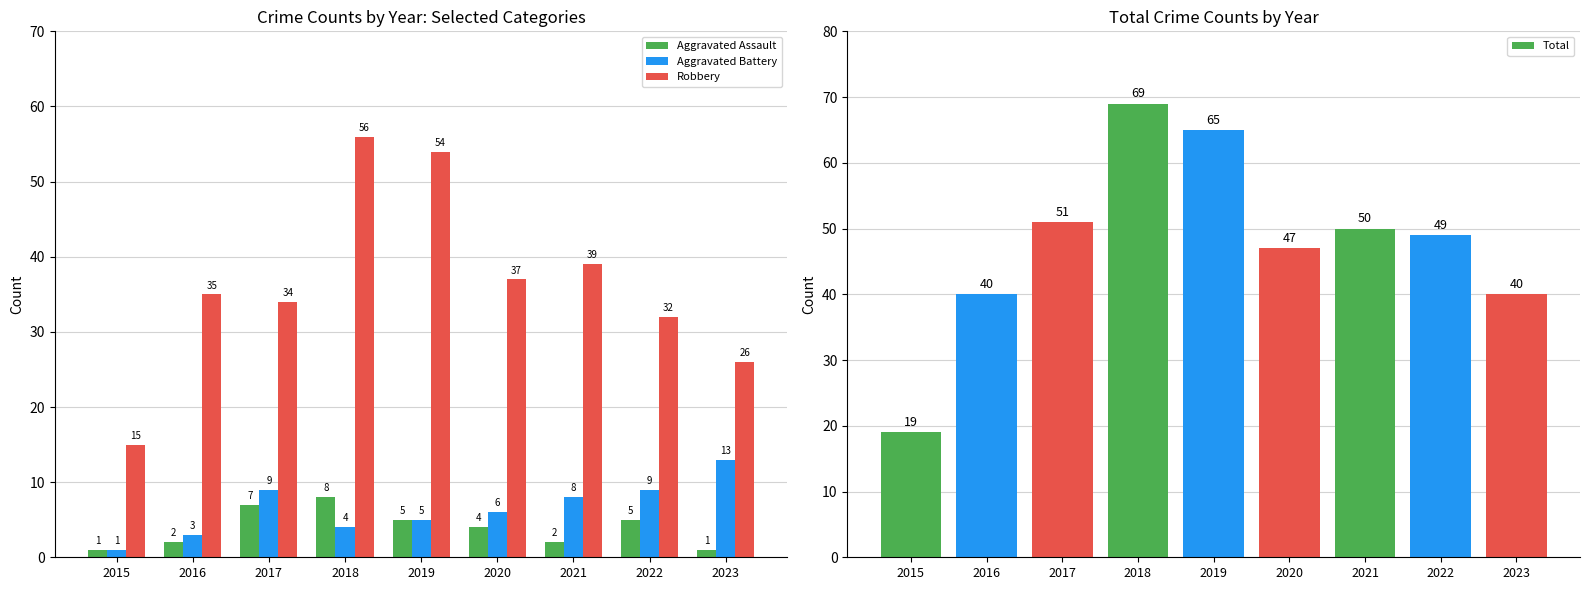

What are all the series names shown in the legend?

Aggravated Assault, Aggravated Battery, Robbery, Total